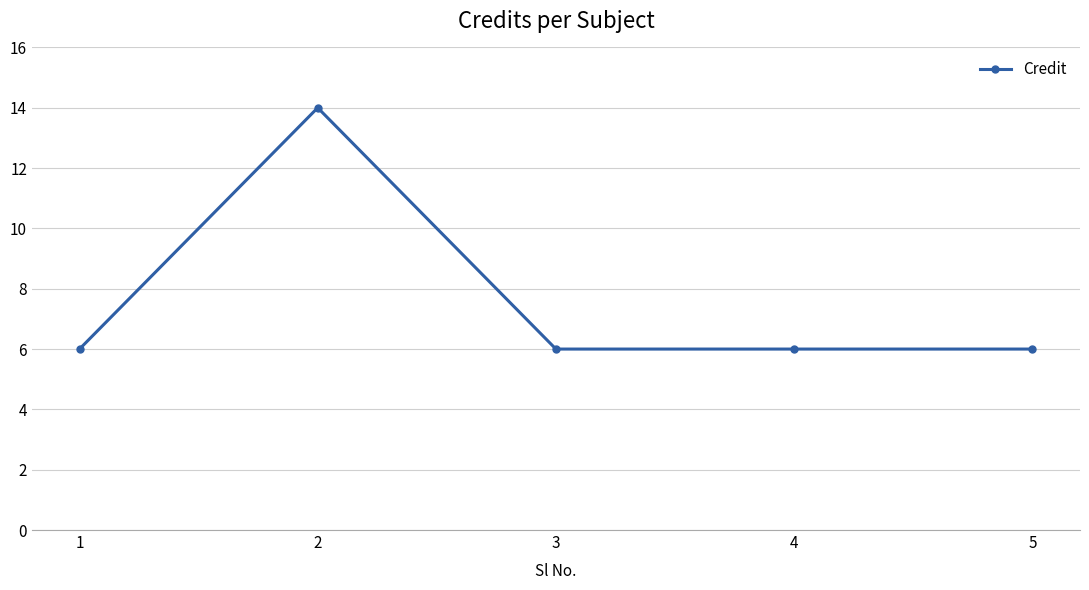

Approximately how many times larger is the value at 3 compared to 5?

1.0